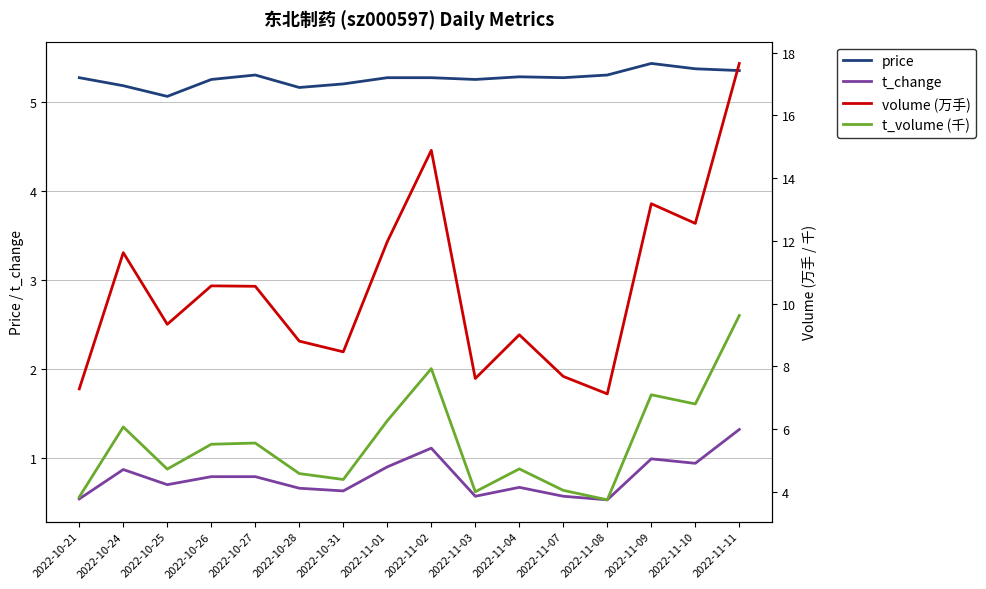

True or false: price and volume (万手) intersect in this chart.

False